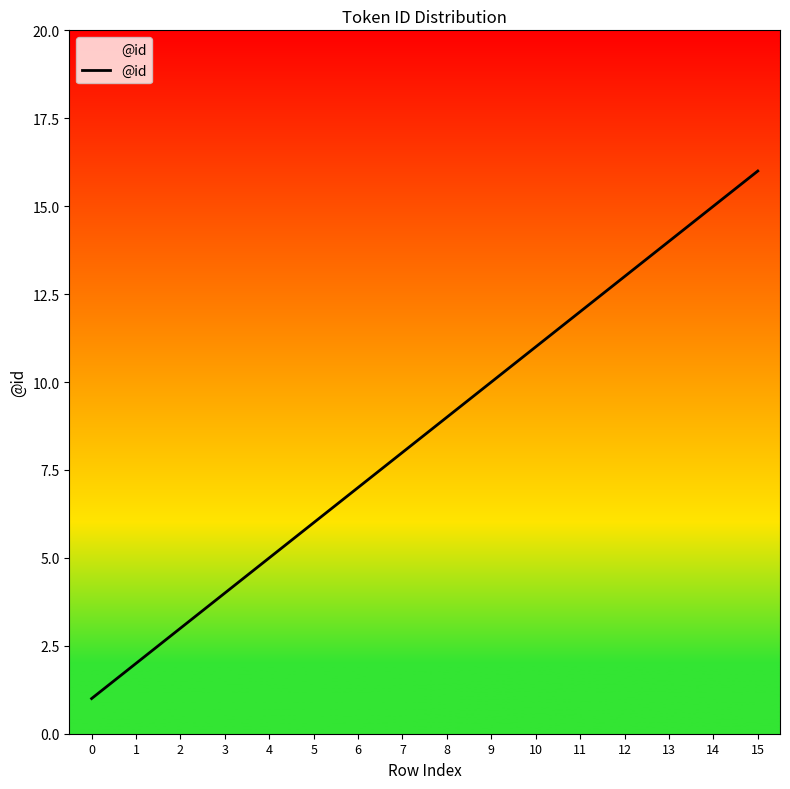

True or false: the data has more than 2 interior local peaks.

False